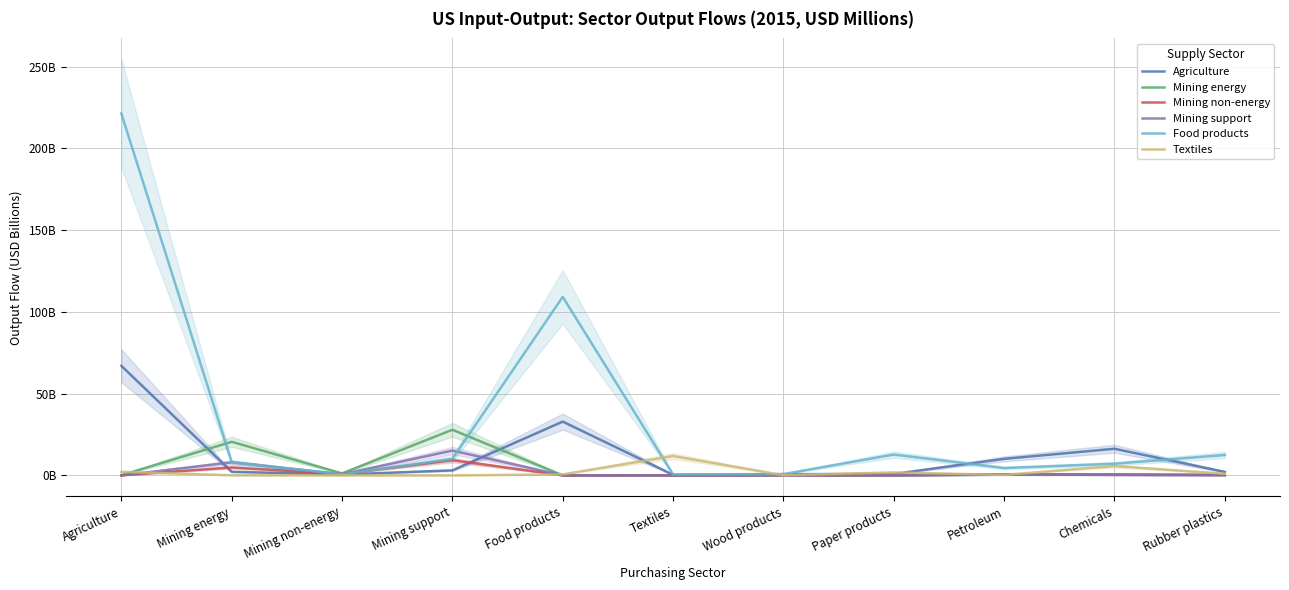

After their last crossing, which series has the higher values: Agriculture or Mining energy?

Agriculture